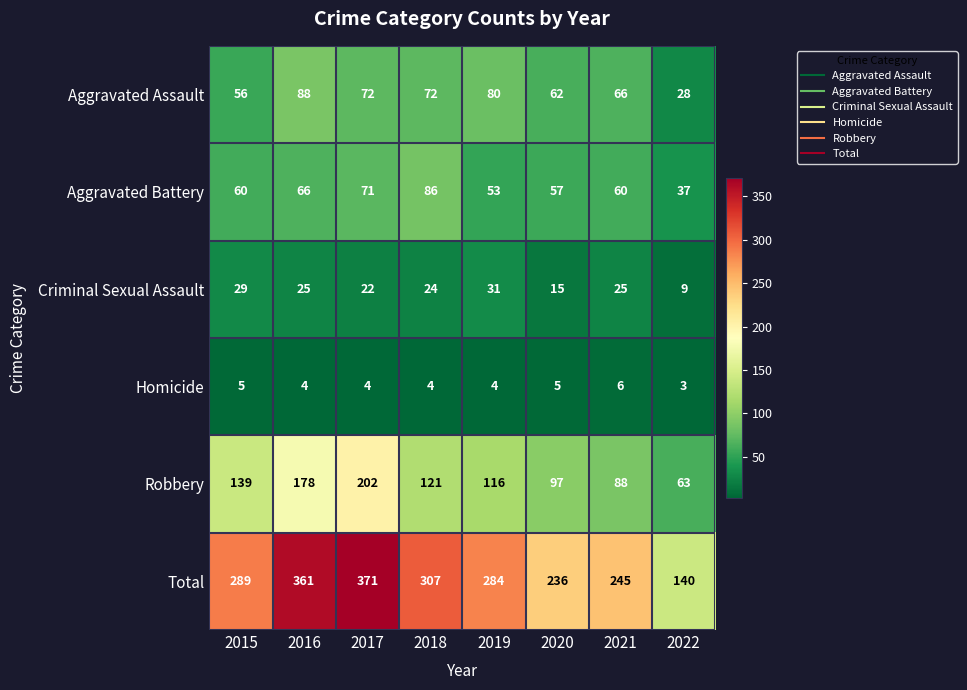

What is the total value across all series at 2015?

578